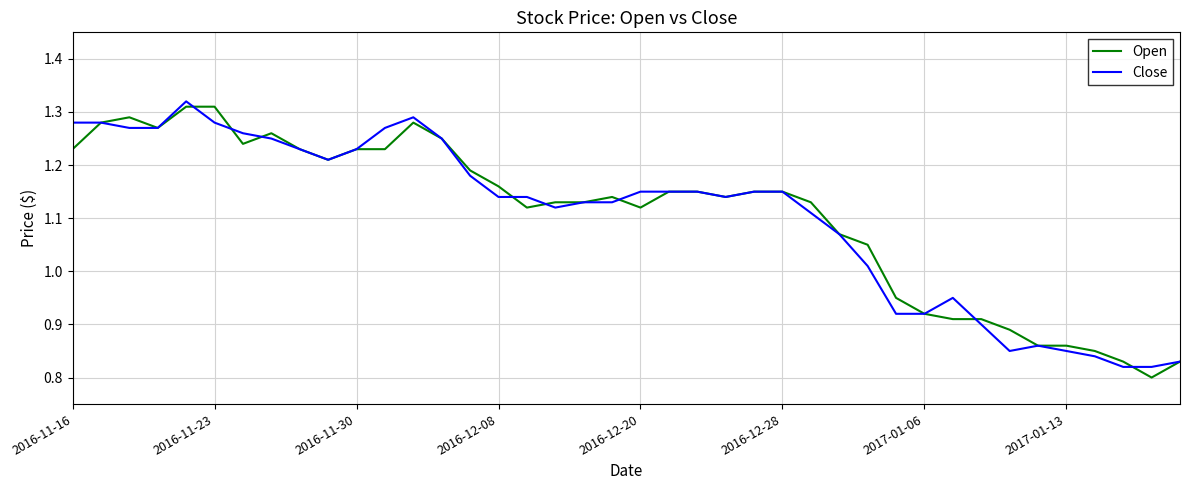

How many categories are shown in the chart?

40